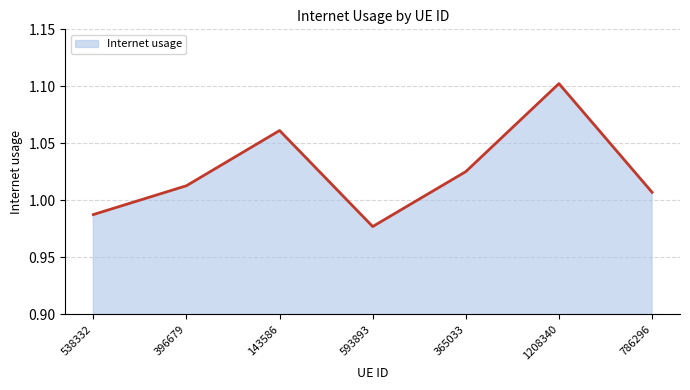

What position from the left is 538332?

1